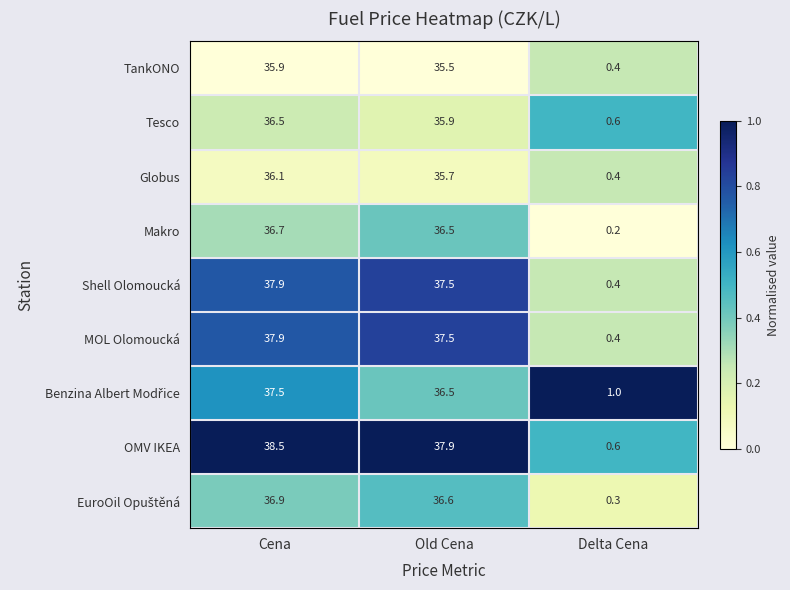

At which label does MOL Olomoucká first exceed 37?

Cena